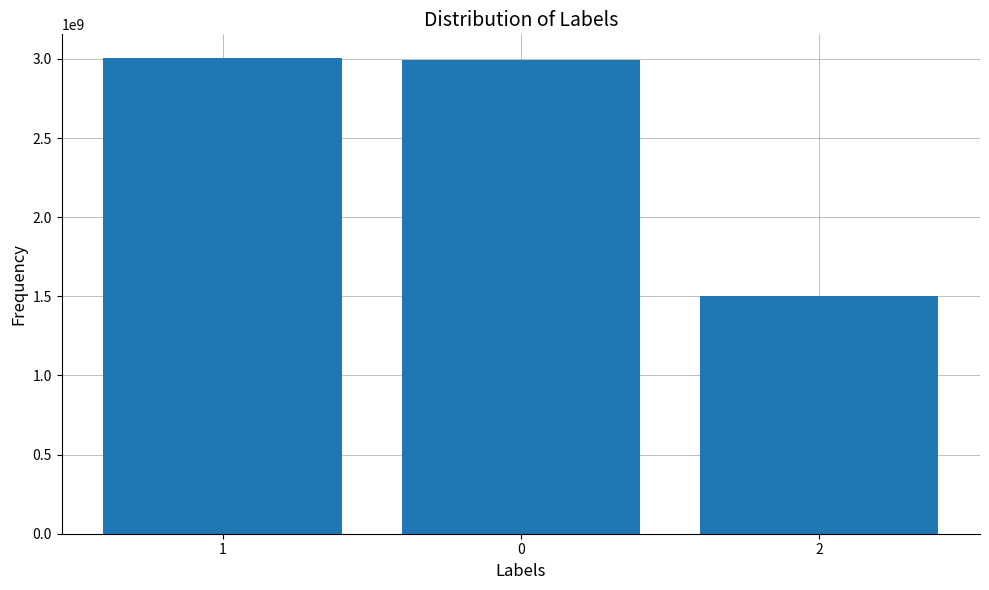

What is the sum of all values?

7499676937